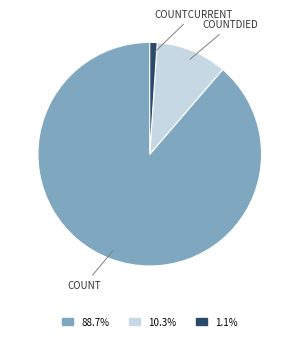

Is there any slice that represents more than half of the pie?

Yes